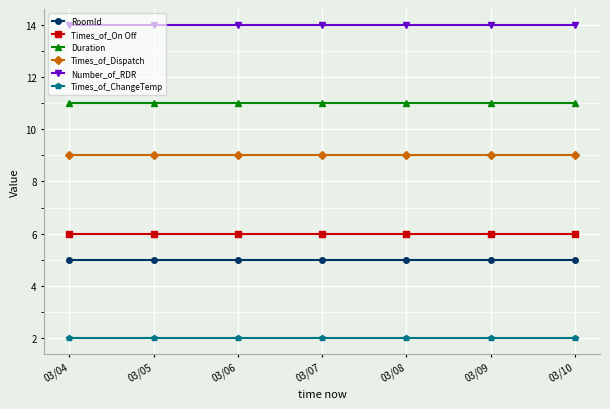

What value does the RoomId series have at 03/05?

5